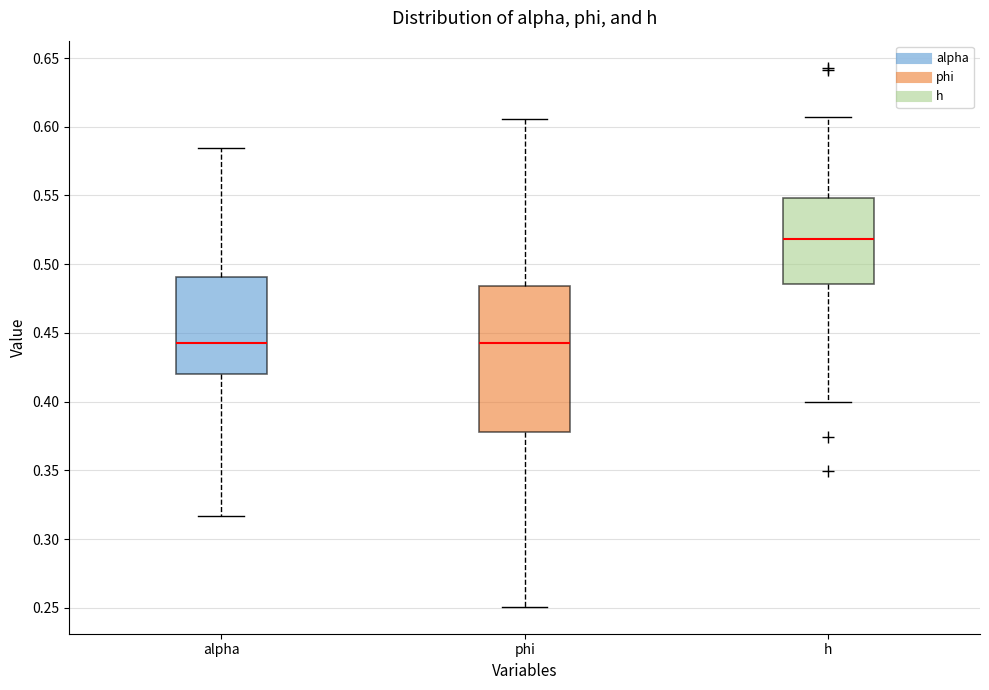

Reading left to right, transcribe this box plot: for each box, give where its median line is, the range the box spans, and where its two whiskers end, as read against the y-axis. The values are not printed on the chart, so give them approximately, as read against the axis.

alpha: median 0.445, box 0.420 to 0.490, whiskers 0.315 to 0.585
phi: median 0.445, box 0.380 to 0.485, whiskers 0.250 to 0.605
h: median 0.520, box 0.485 to 0.550, whiskers 0.400 to 0.605